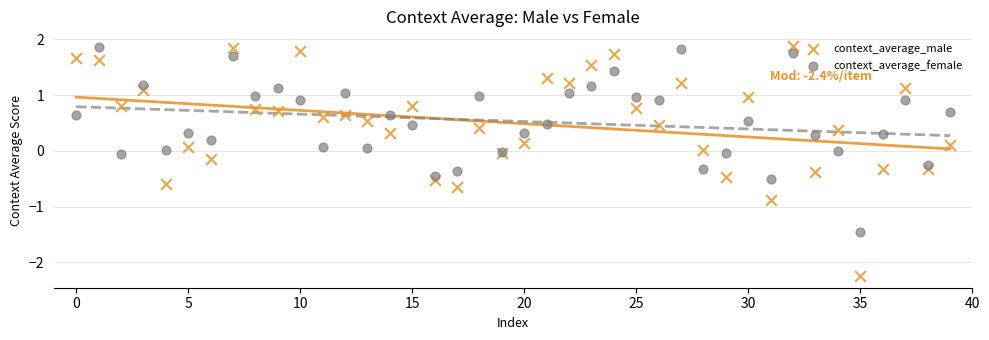

Which series reaches the minimum Y coordinate?

context_average_male